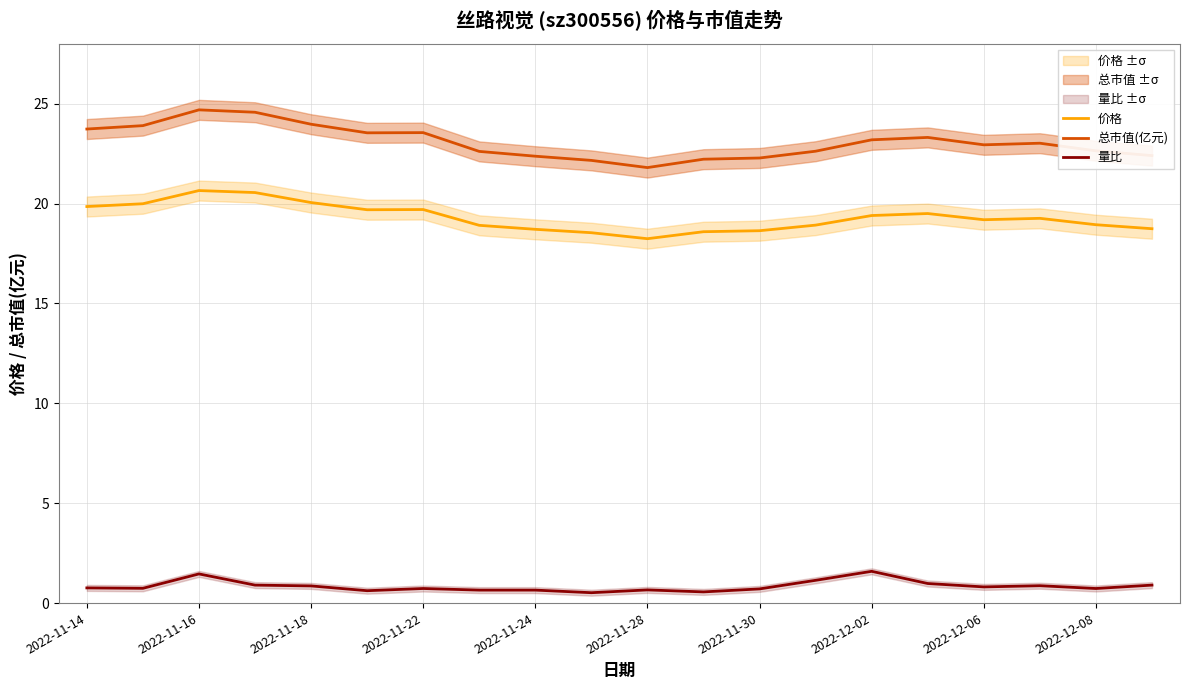

What is the average value of the 量比 series?

0.8